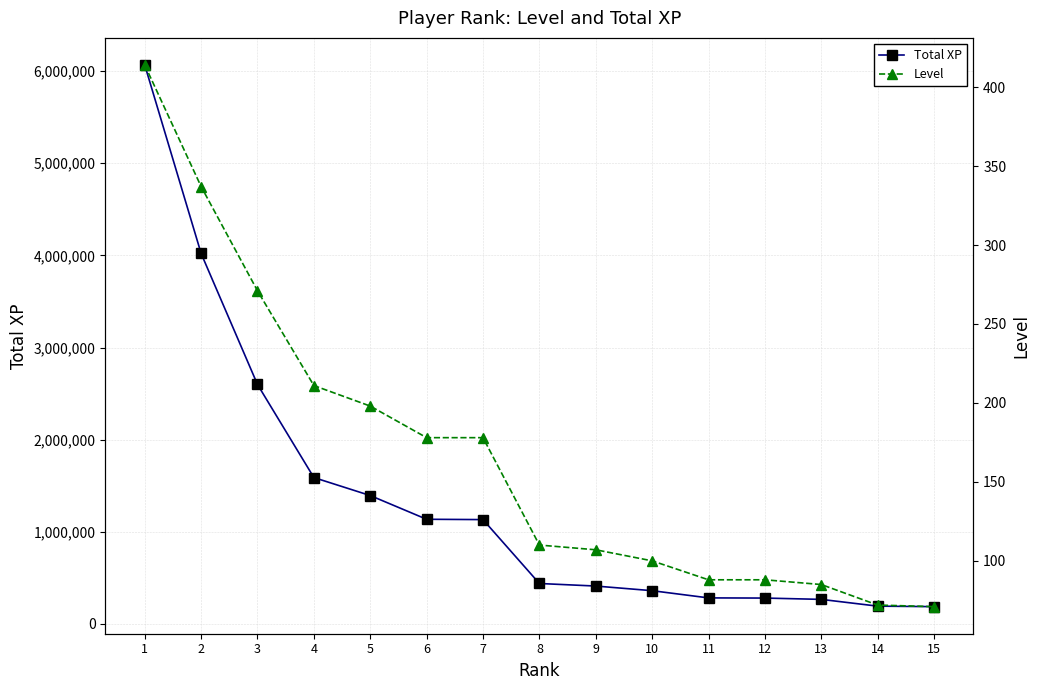

Reading left to right, transcribe all the data shown in this chart.

Total XP: 1=6066561	2=4020709	3=2598585	4=1588557	5=1393415	6=1135817	7=1132262	8=438813	9=411058	10=360708	11=282442	12=280657	13=266401	14=192959	15=187589
Level: 1=414	2=337	3=271	4=211	5=198	6=178	7=178	8=110	9=107	10=100	11=88	12=88	13=85	14=72	15=71